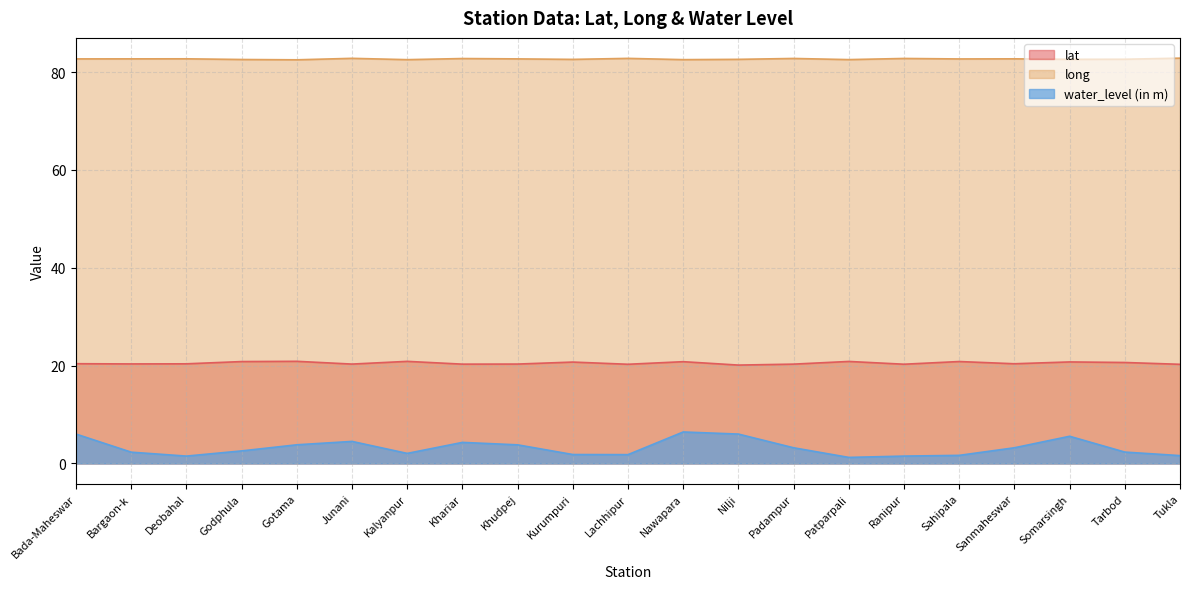

Reading left to right, transcribe all the data shown in this chart.

lat: Bada-Maheswar=20.4	Bargaon-k=20.3	Deobahal=20.4	Godphula=20.8	Gotama=20.9	Junani=20.3	Kalyanpur=20.9	Khariar=20.3	Khudpej=20.3	Kurumpuri=20.7	Lachhipur=20.3	Nawapara=20.8	Nilji=20.1	Padampur=20.3	Patparpali=20.8	Ranipur=20.3	Sahipala=20.8	Sanmaheswar=20.4	Somarsingh=20.7	Tarbod=20.6	Tukla=20.3
long: Bada-Maheswar=82.7	Bargaon-k=82.7	Deobahal=82.7	Godphula=82.6	Gotama=82.5	Junani=82.8	Kalyanpur=82.5	Khariar=82.8	Khudpej=82.7	Kurumpuri=82.6	Lachhipur=82.8	Nawapara=82.5	Nilji=82.6	Padampur=82.8	Patparpali=82.5	Ranipur=82.8	Sahipala=82.7	Sanmaheswar=82.7	Somarsingh=82.6	Tarbod=82.6	Tukla=82.8
water_level (in m): Bada-Maheswar=6.0	Bargaon-k=2.3	Deobahal=1.5	Godphula=2.6	Gotama=3.8	Junani=4.5	Kalyanpur=2.0	Khariar=4.3	Khudpej=3.8	Kurumpuri=1.8	Lachhipur=1.8	Nawapara=6.4	Nilji=6.0	Padampur=3.2	Patparpali=1.2	Ranipur=1.5	Sahipala=1.6	Sanmaheswar=3.2	Somarsingh=5.5	Tarbod=2.3	Tukla=1.6